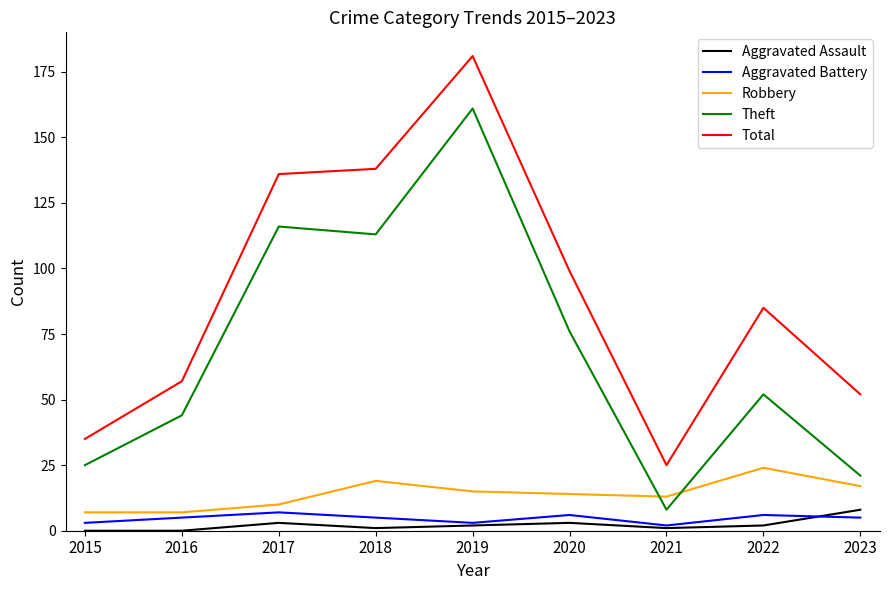

Which series has the widest spread of values?

Total